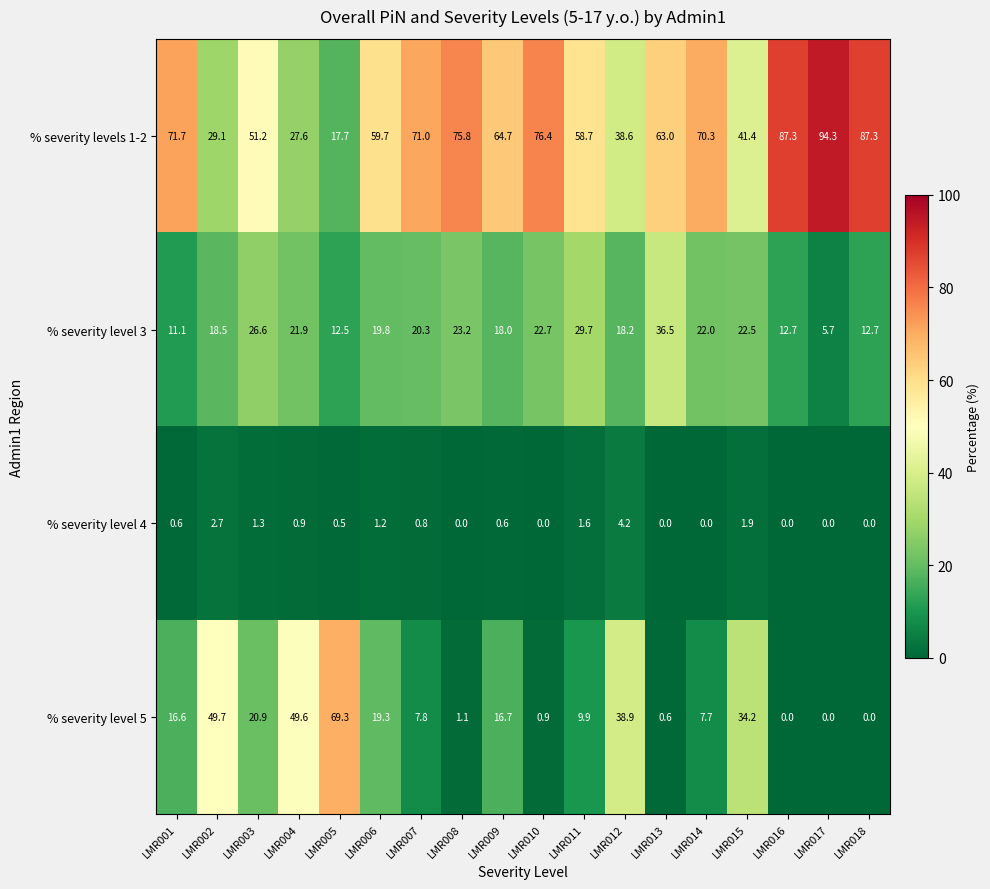

Read the % severity level 4 value at LMR002.

2.7